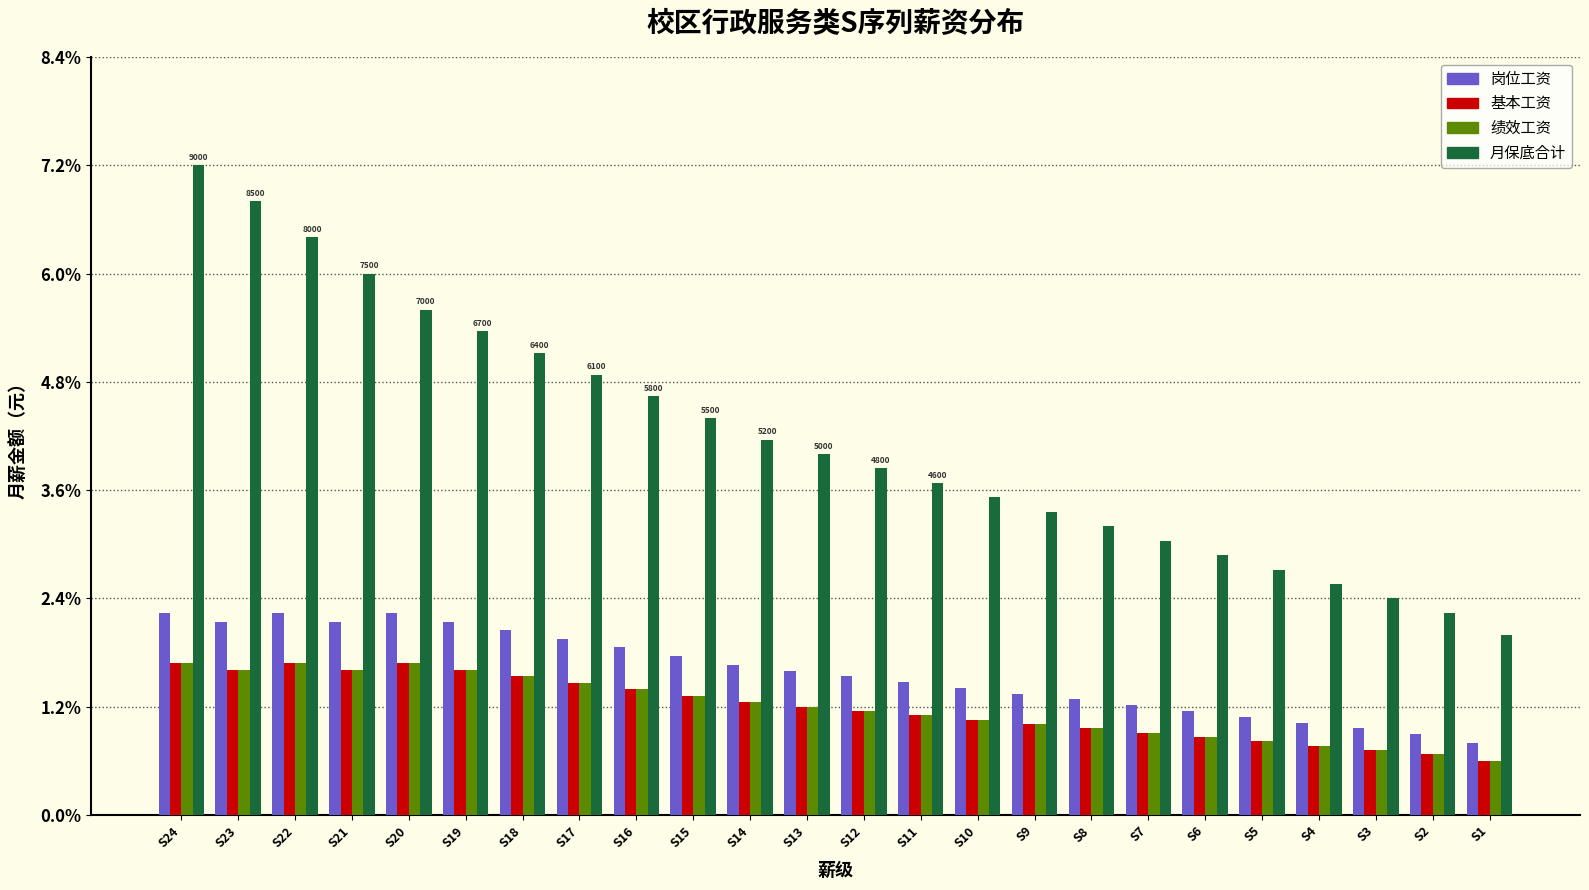

What is the total value across all series at S14?

8.3